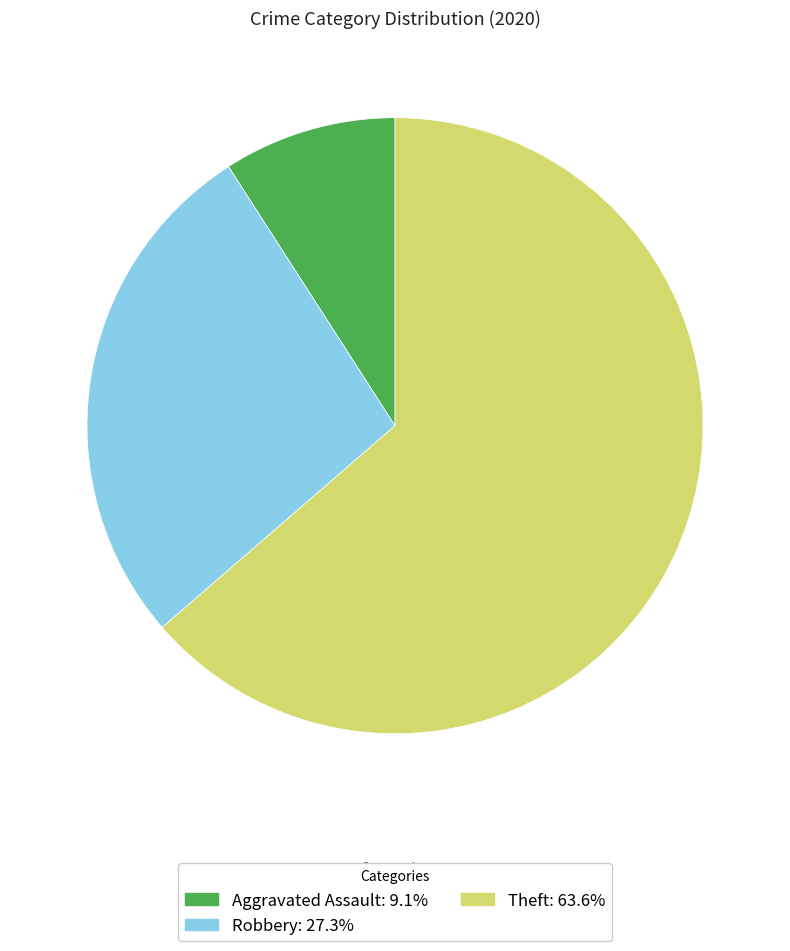

Does any single category account for the majority?

Yes